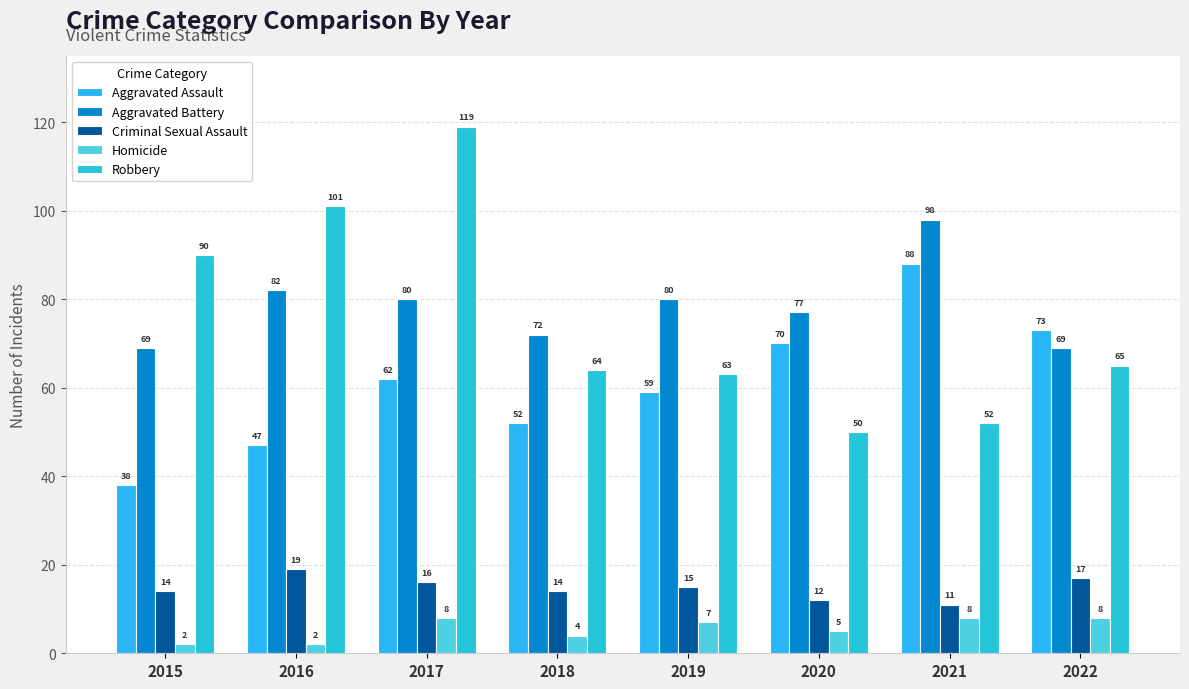

What is the total value across all series at 2016?

251